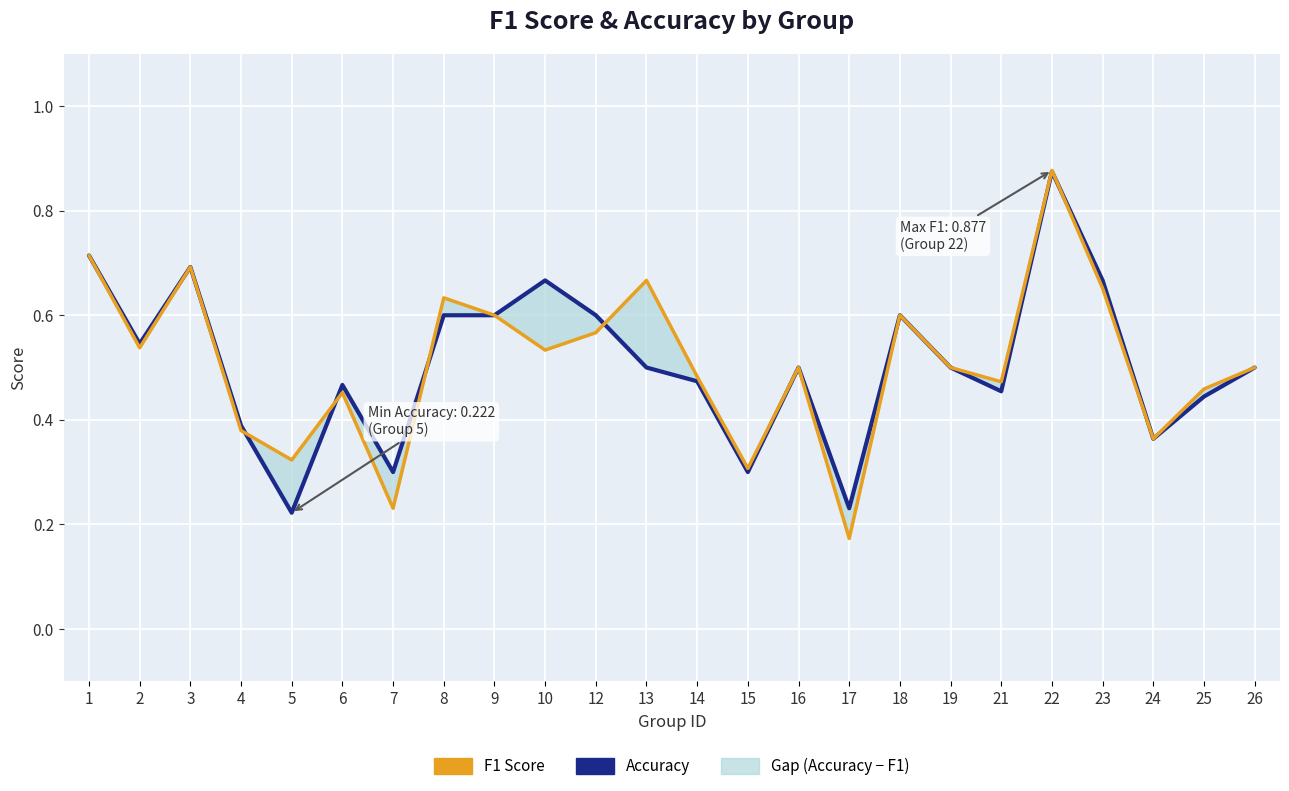

True or false: F1 Score has more than 2 interior local peaks.

True